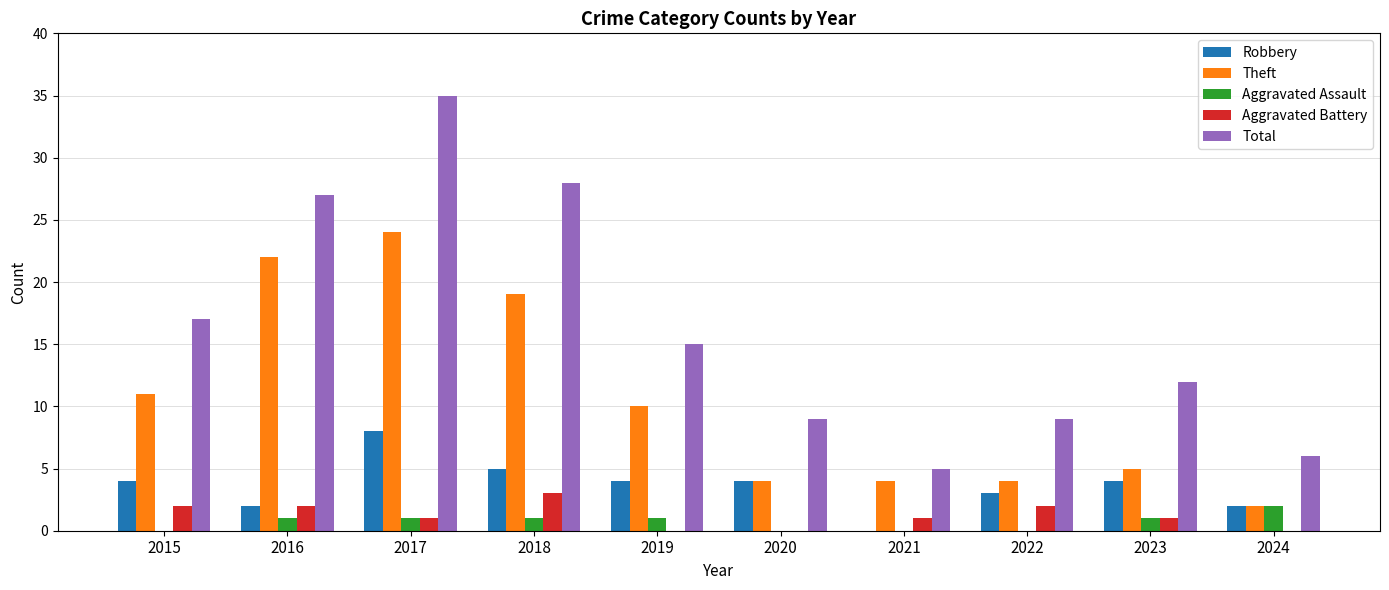

Is it true that Aggravated Assault equals 1 at 2016?

True